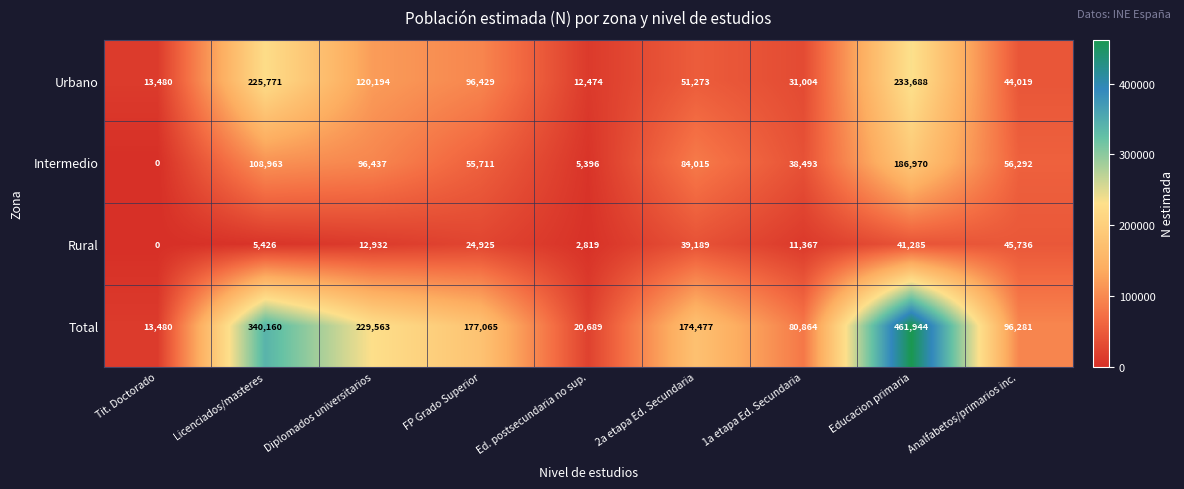

True or false: Rural has a value of -15624 at Tit. Doctorado.

False